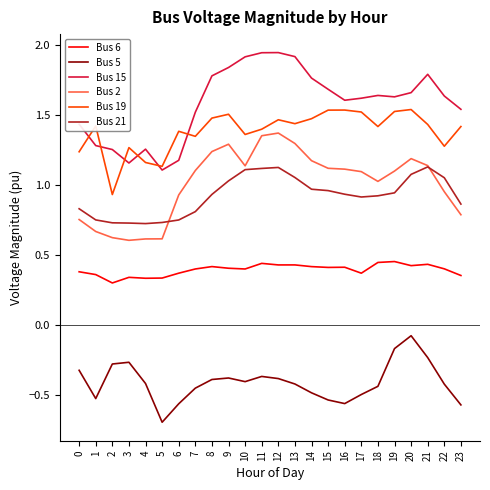

What are all the series names shown in the legend?

Bus 6, Bus 5, Bus 15, Bus 2, Bus 19, Bus 21